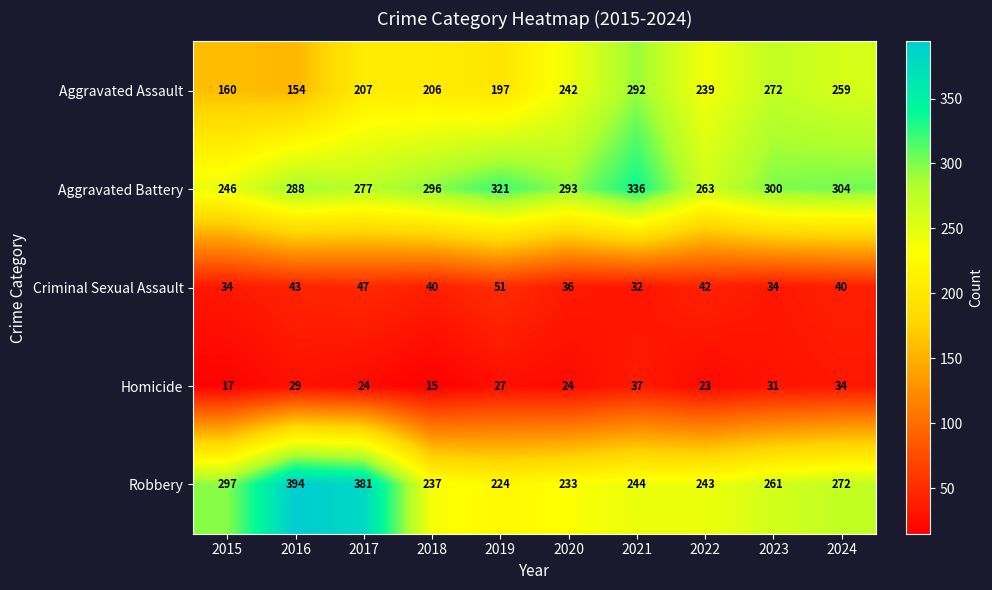

What is the maximum value for Homicide?

37